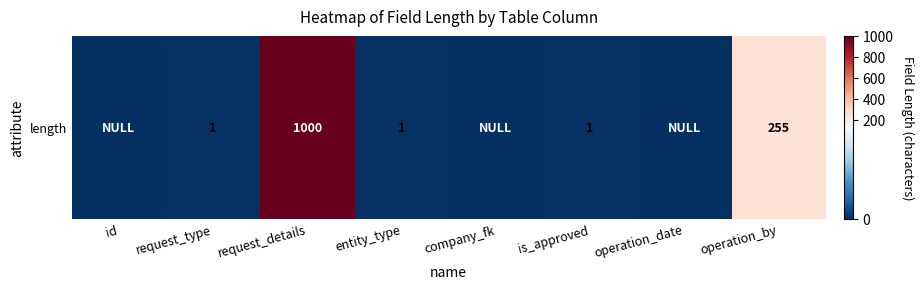

What is the change in value from request_type to company_fk?

-1